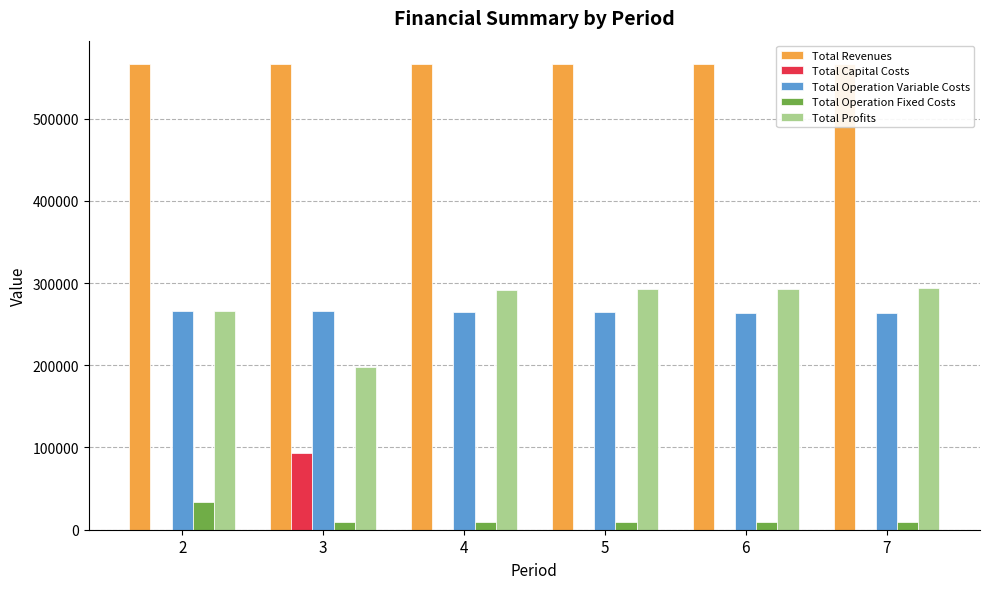

How many categories are shown in the chart?

6